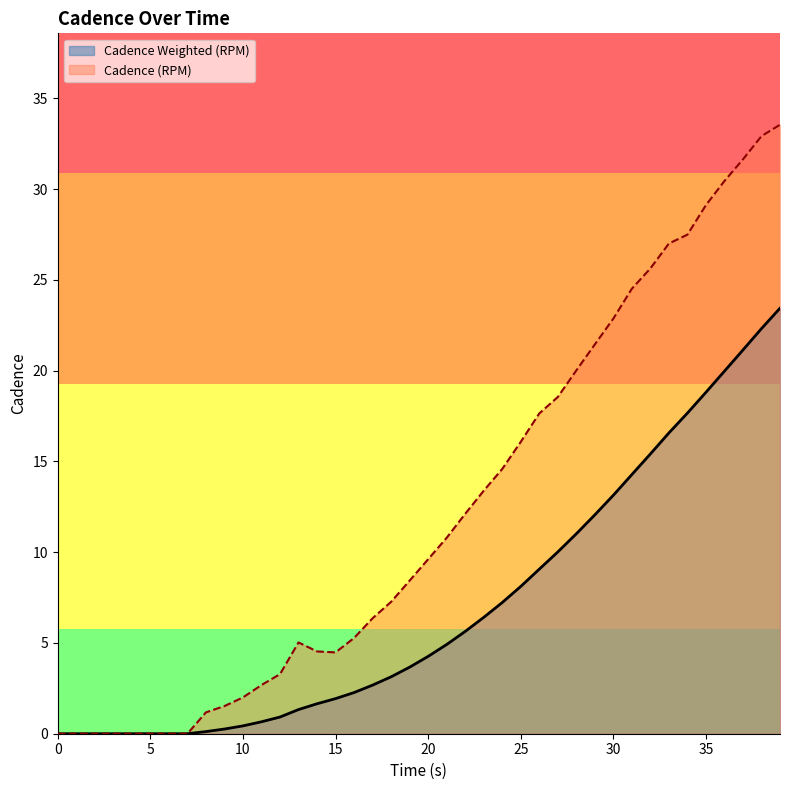

What is the difference between the Cadence (RPM) values at 11 and 24?

11.9